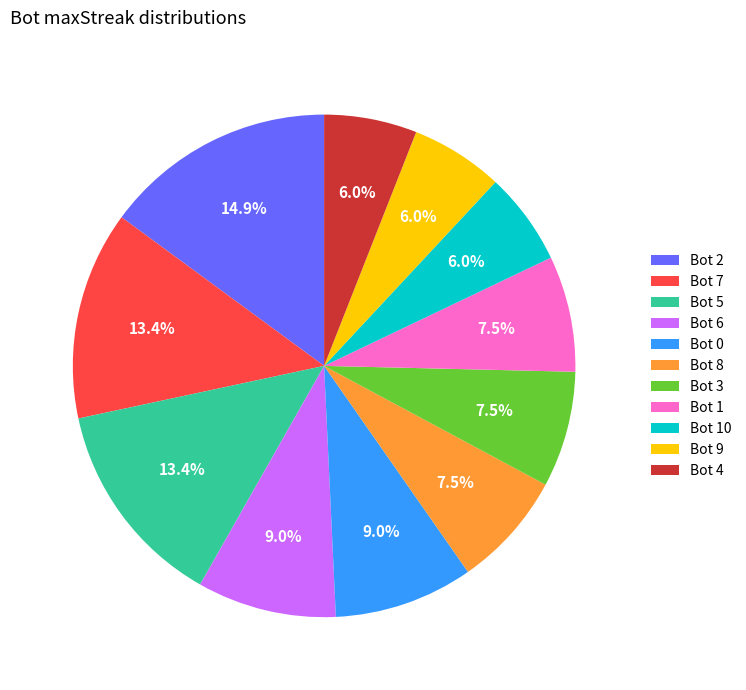

Approximately how many times larger is the value at Bot 8 compared to Bot 5?

0.6